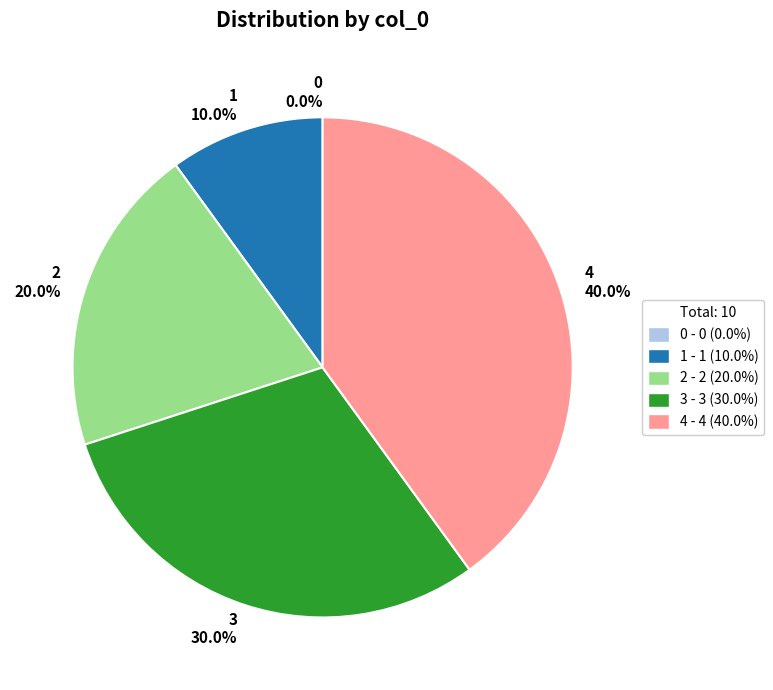

Is it true that 1 is 20% of the pie?

False